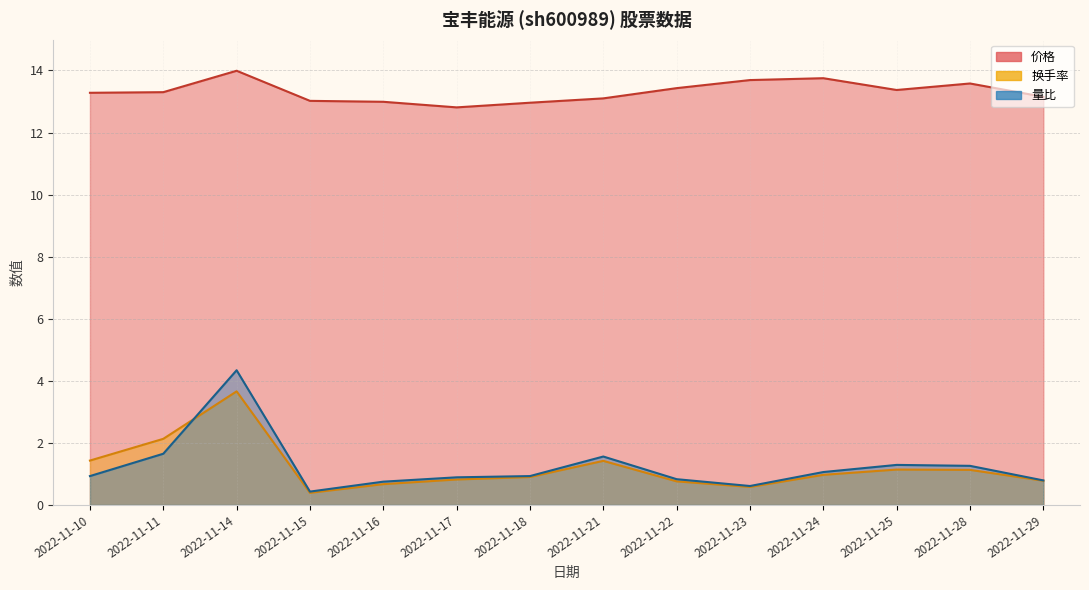

What is the spread (max minus min) of values at 2022-11-28?

12.4